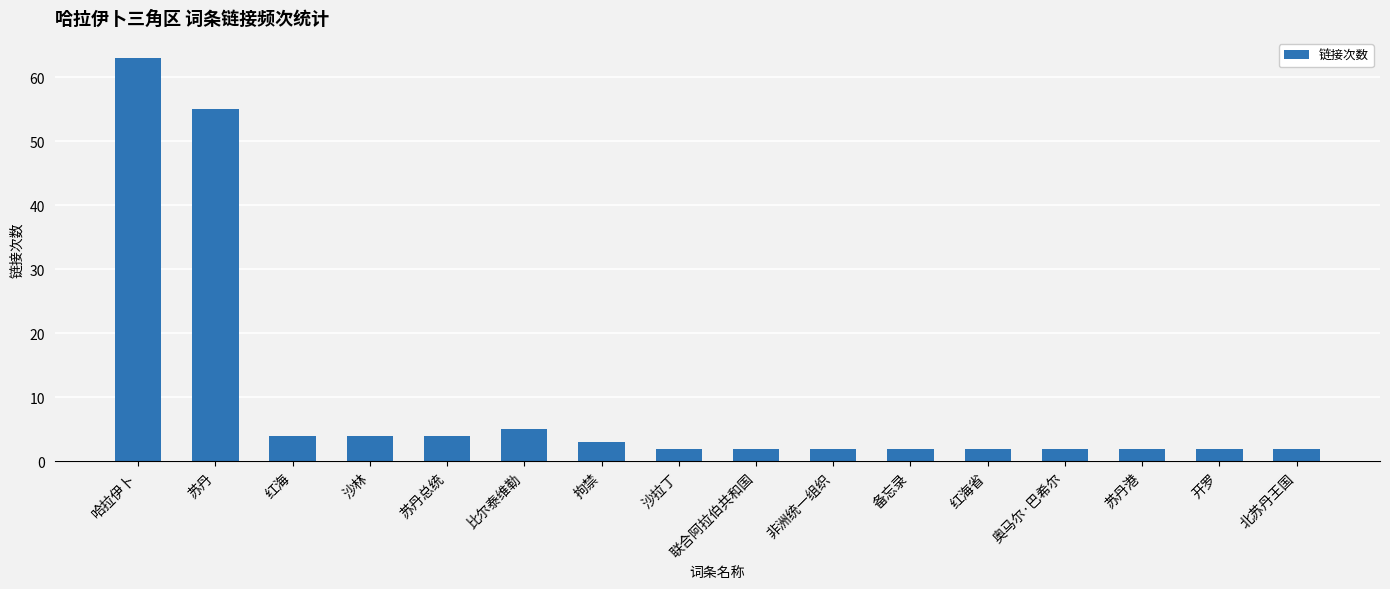

What is the difference between the second highest and minimum values?

53